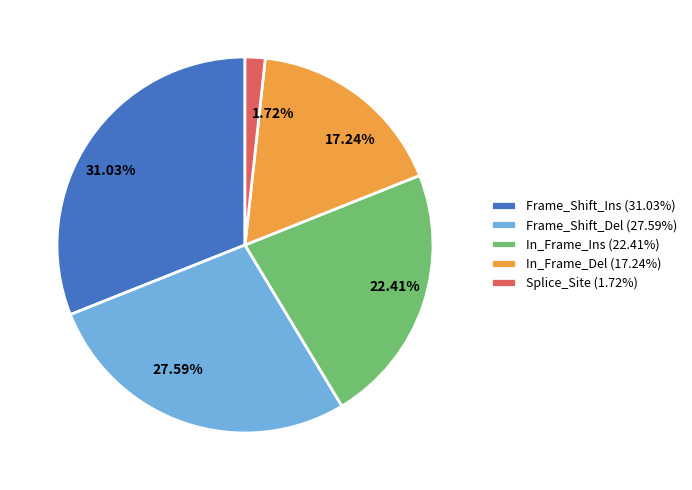

To the nearest percent, what is the difference between the largest and smallest slice percentages?

29%